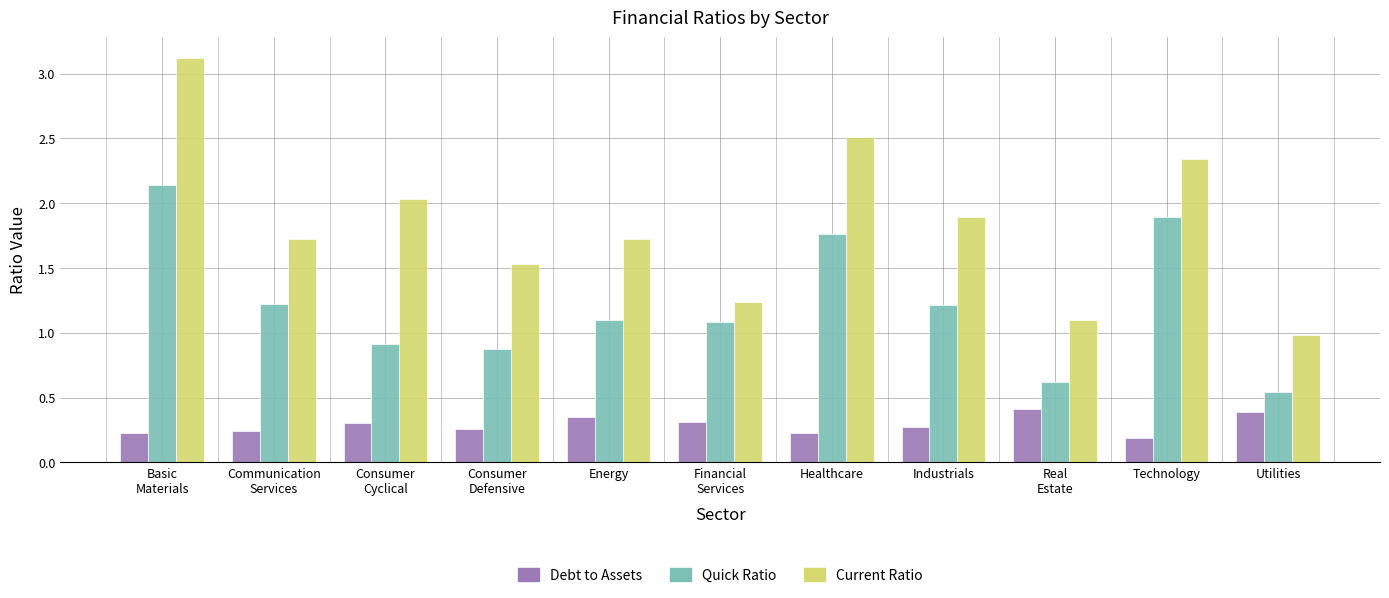

Where does the Current Ratio series first go above 1?

Basic
Materials